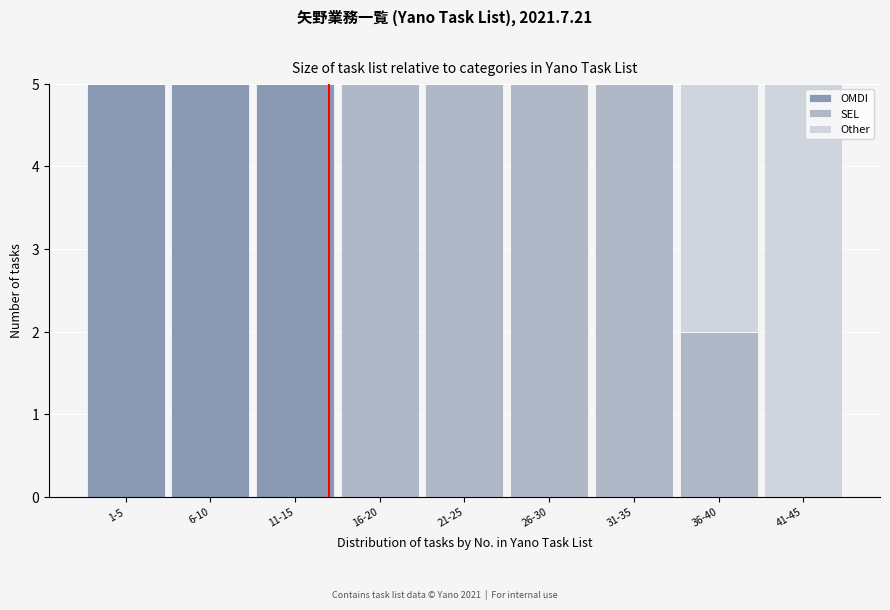

Reading right to left, transcribe the values for OMDI.

41-45=0	36-40=0	31-35=0	26-30=0	21-25=0	16-20=0	11-15=5	6-10=5	1-5=5